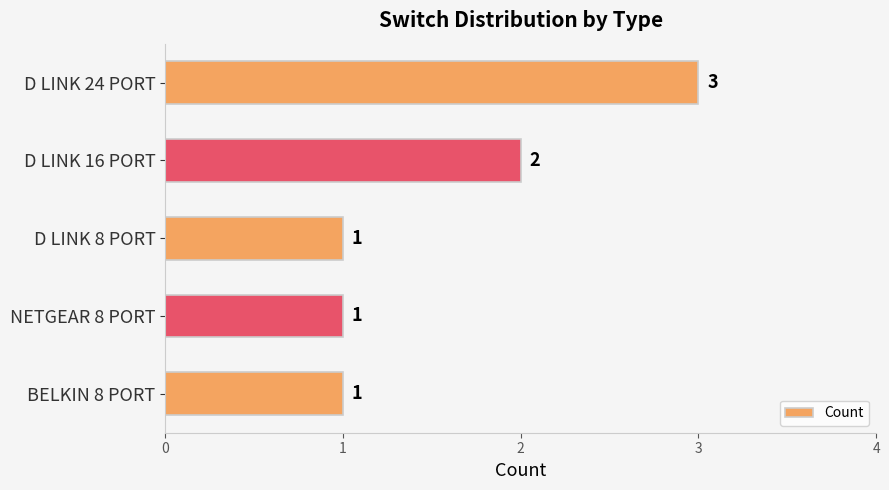

Count the values in the range 1 to 2.

4